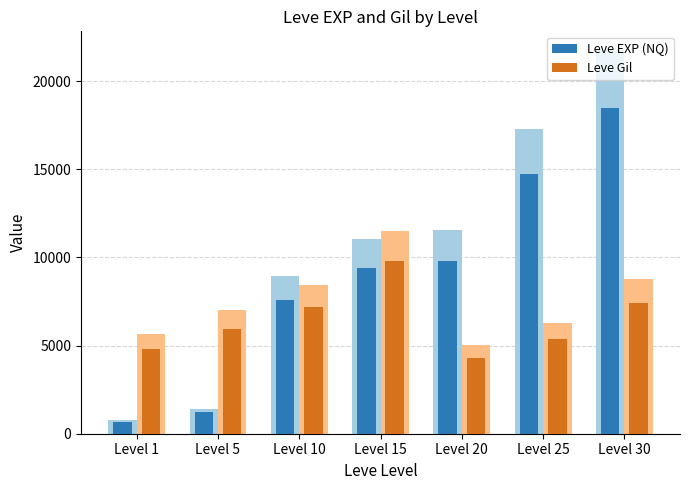

What is the value of the Leve EXP (NQ) bar at the 1st from the left?

680.0